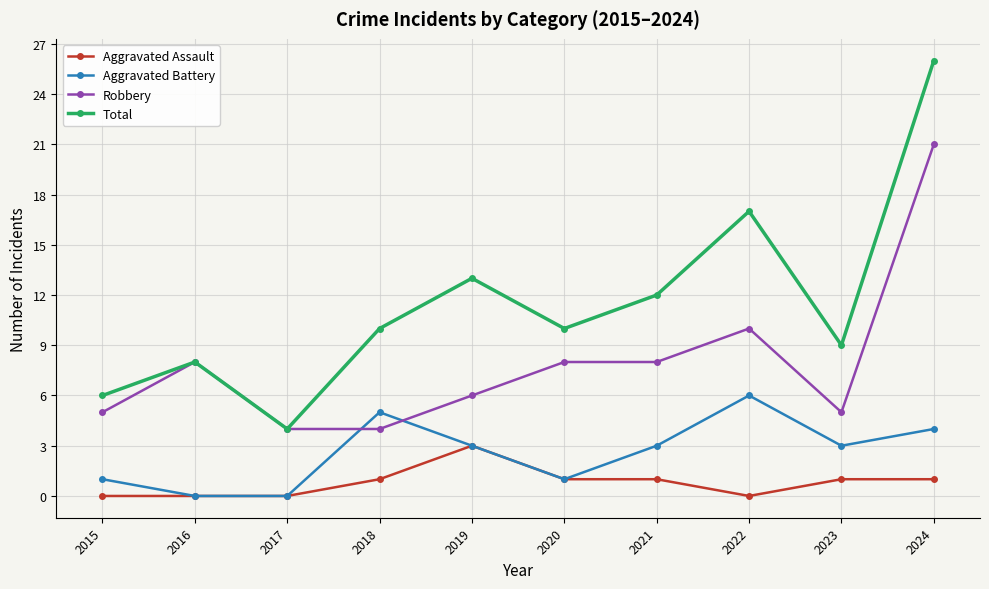

Reading right to left, what are all the values shown in this chart?

Aggravated Assault: 1	1	0	1	1	3	1	0	0	0
Aggravated Battery: 4	3	6	3	1	3	5	0	0	1
Robbery: 21	5	10	8	8	6	4	4	8	5
Total: 26	9	17	12	10	13	10	4	8	6